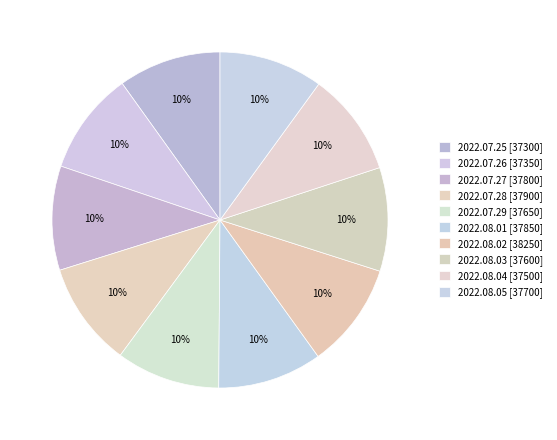

What is the ratio of the value at 2022.08.04 to the value at 2022.08.01?

1.0